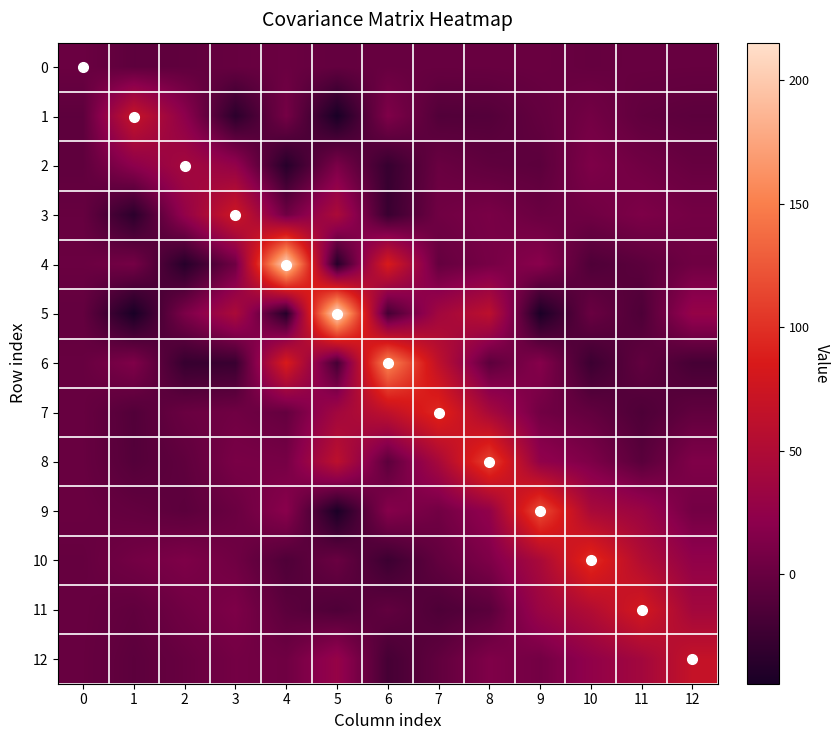

At which category is the sum across all series the highest?

8